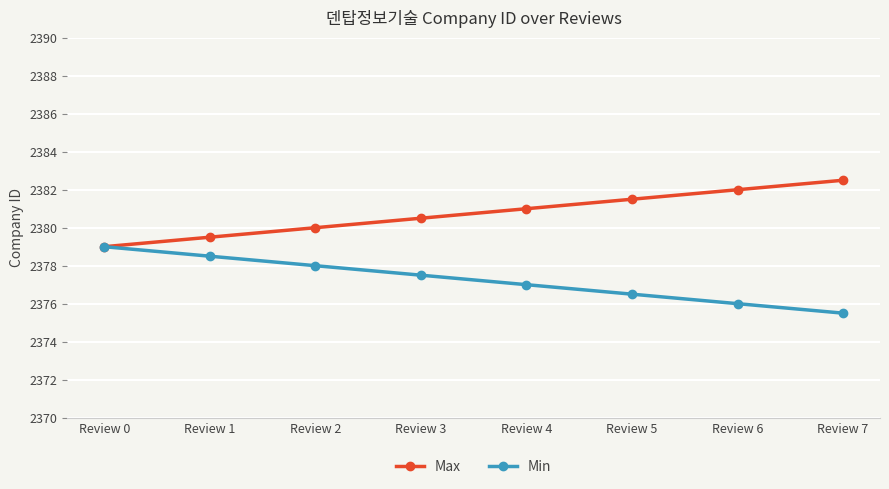

Does the chart have visible grid lines?

Yes